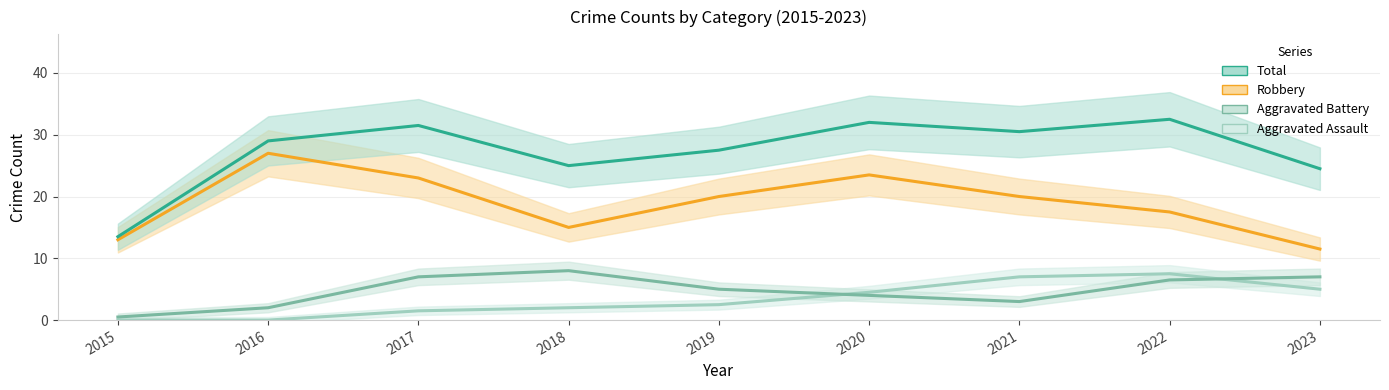

What is the value of the Aggravated Battery point at the 1st from the left?

0.5